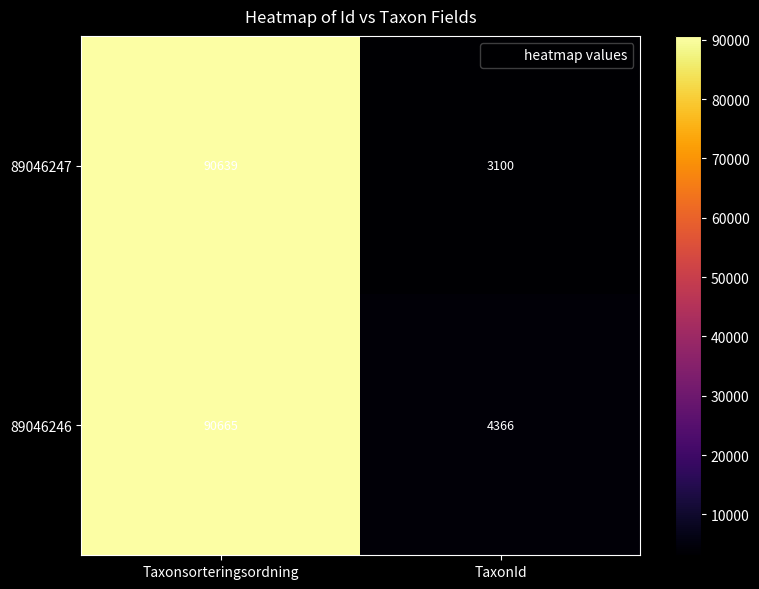

What is the smallest value displayed?

3100